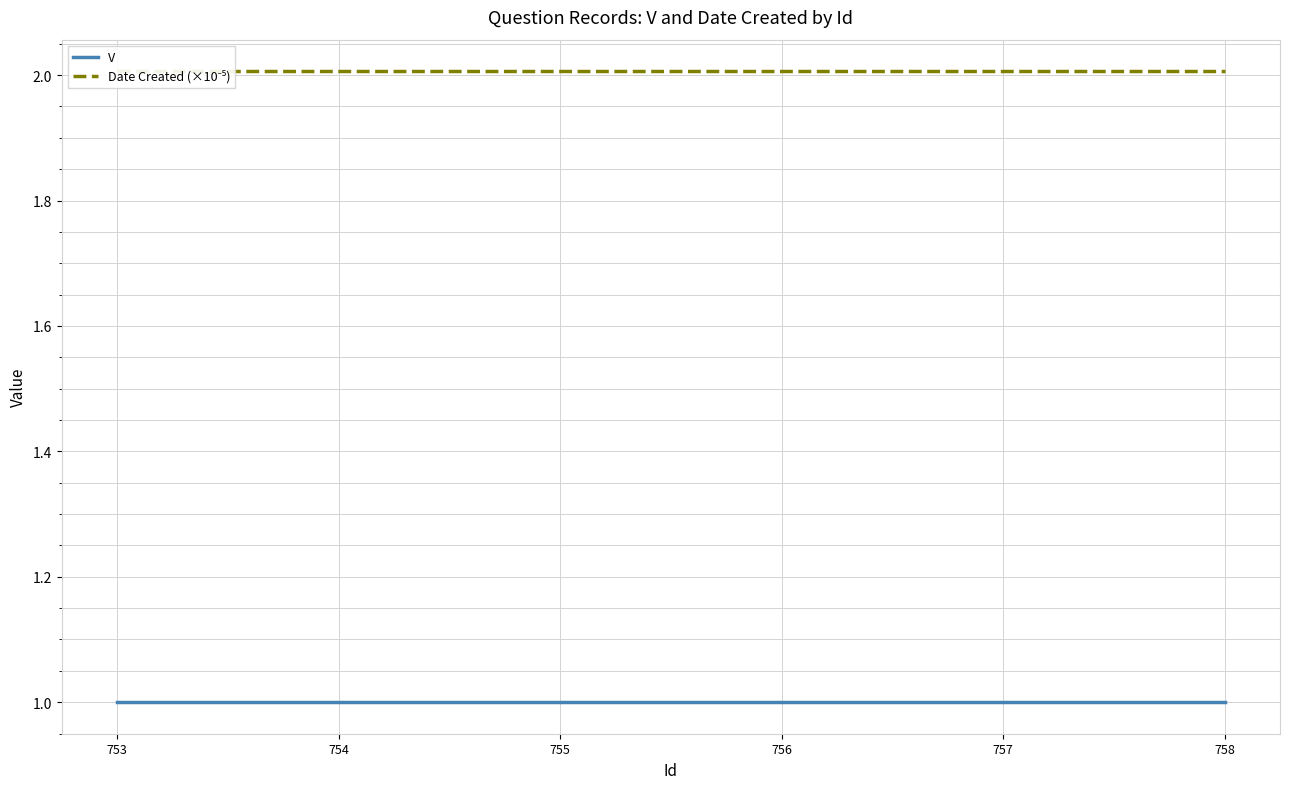

The value of Date Created (×10⁻⁵) at 754 is 2.0. True or false?

True